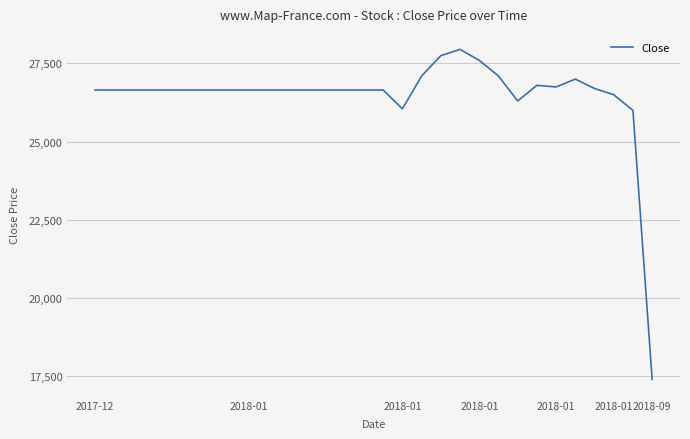

What is the maximum value shown in the chart?

27950